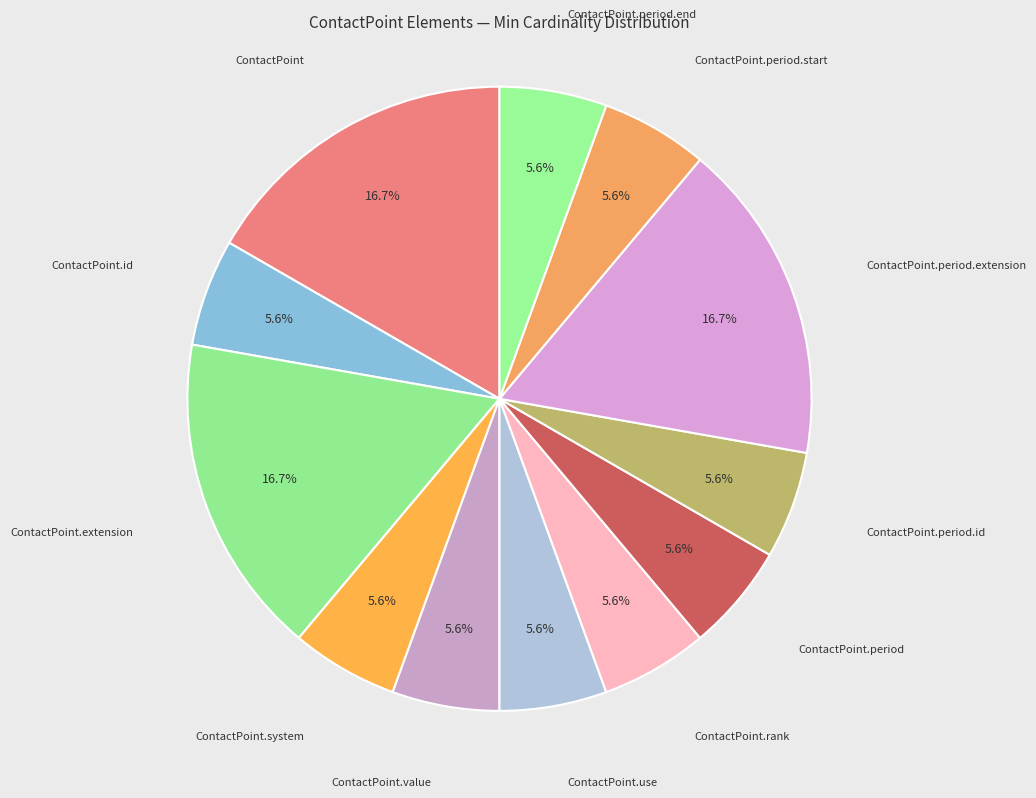

Count the number of slices in the pie.

12